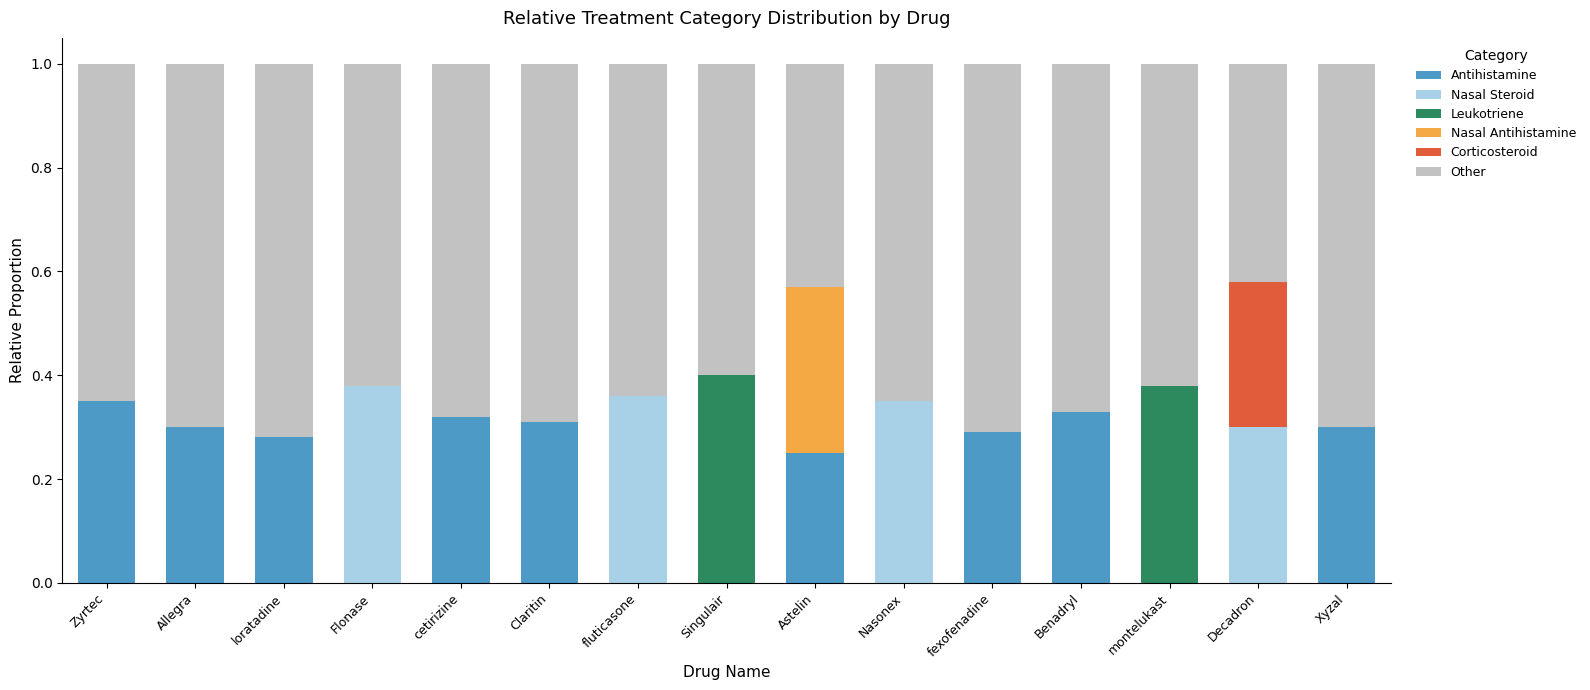

Count the number of data series in this chart.

6